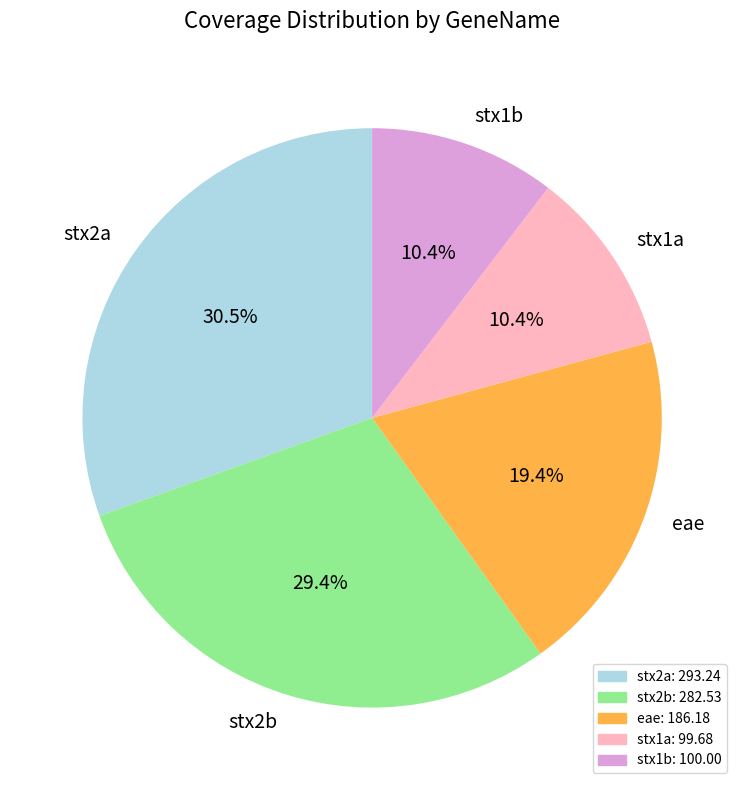

What is the ratio of the value at stx2b to the value at eae?

1.5